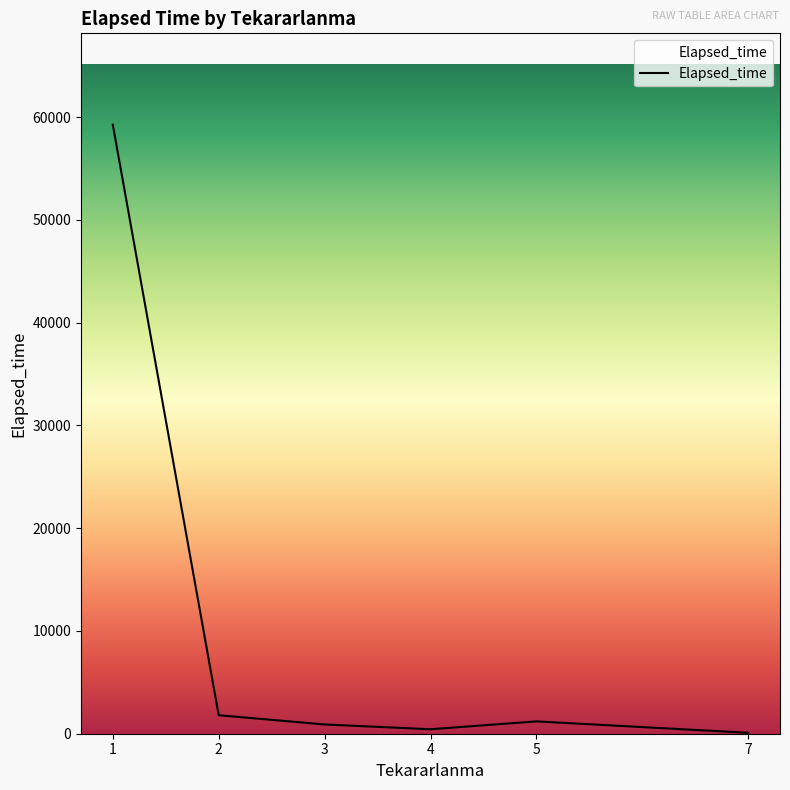

Reading left to right, list all the values displayed in this chart.

1=59265	2=1800	3=900	4=435	5=1200	7=90